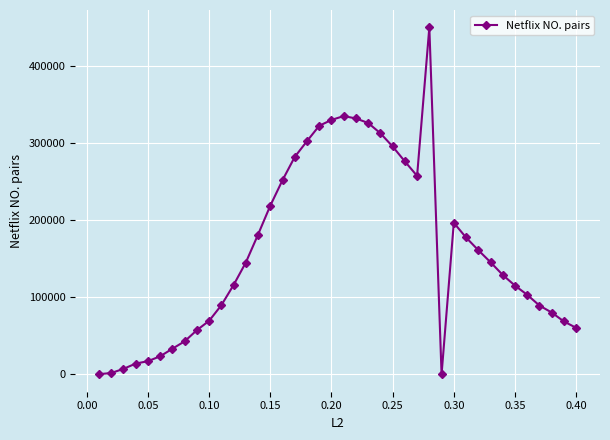

What is the average value?

160359